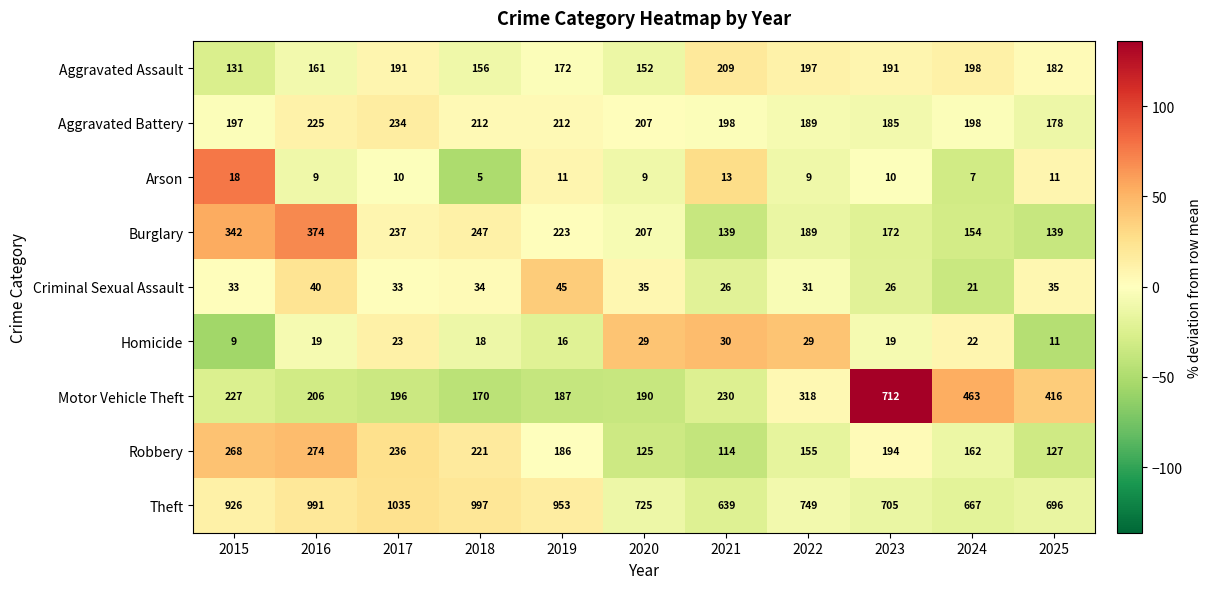

What is the smallest value displayed?

5